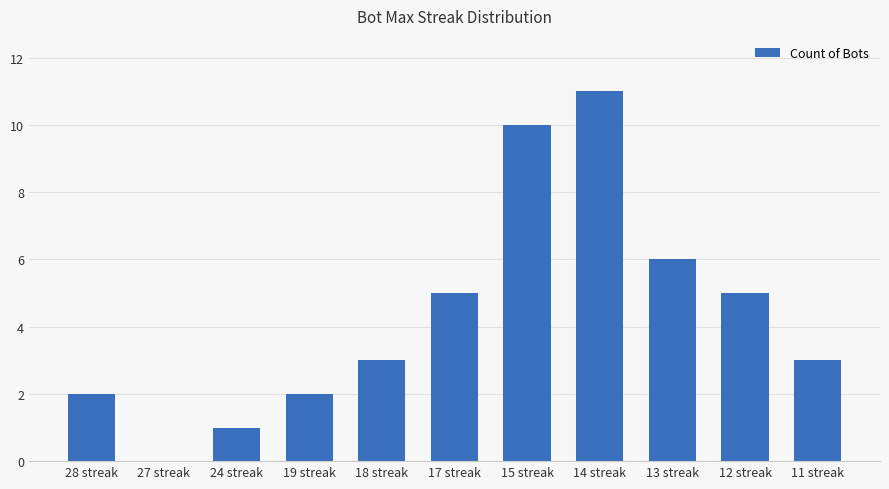

How many values are above zero?

10